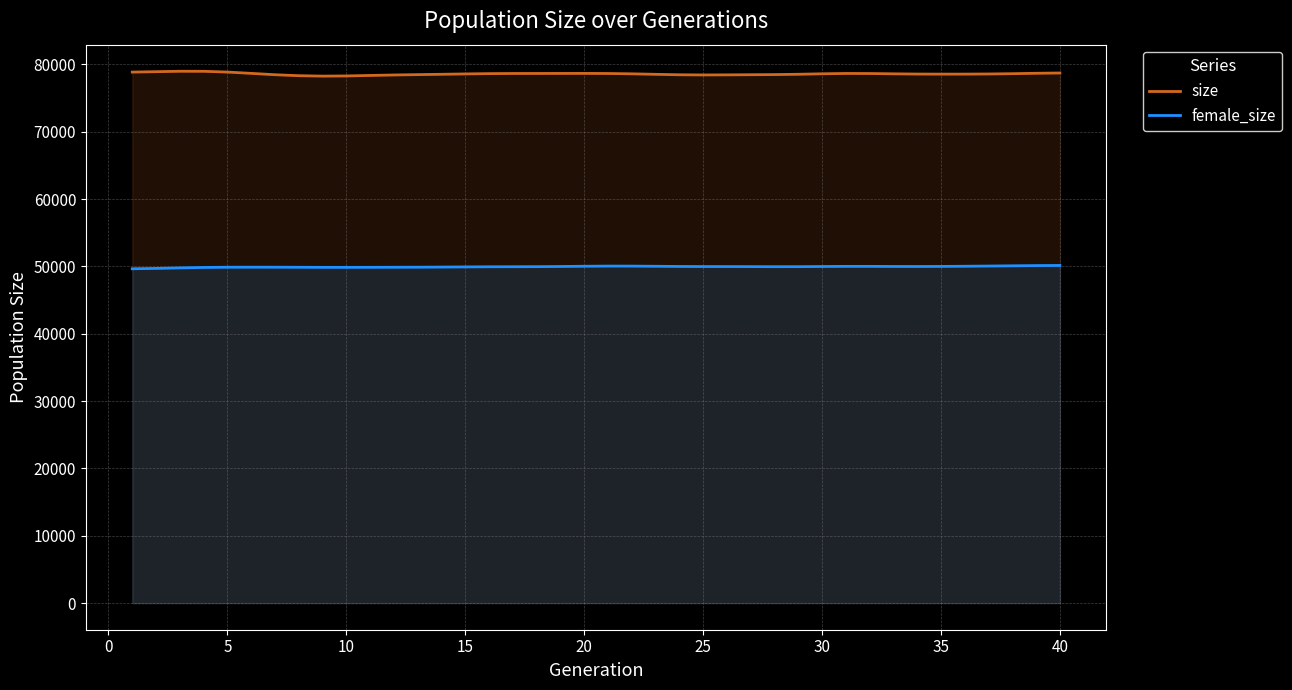

What is the maximum value for female_size?

50149.6